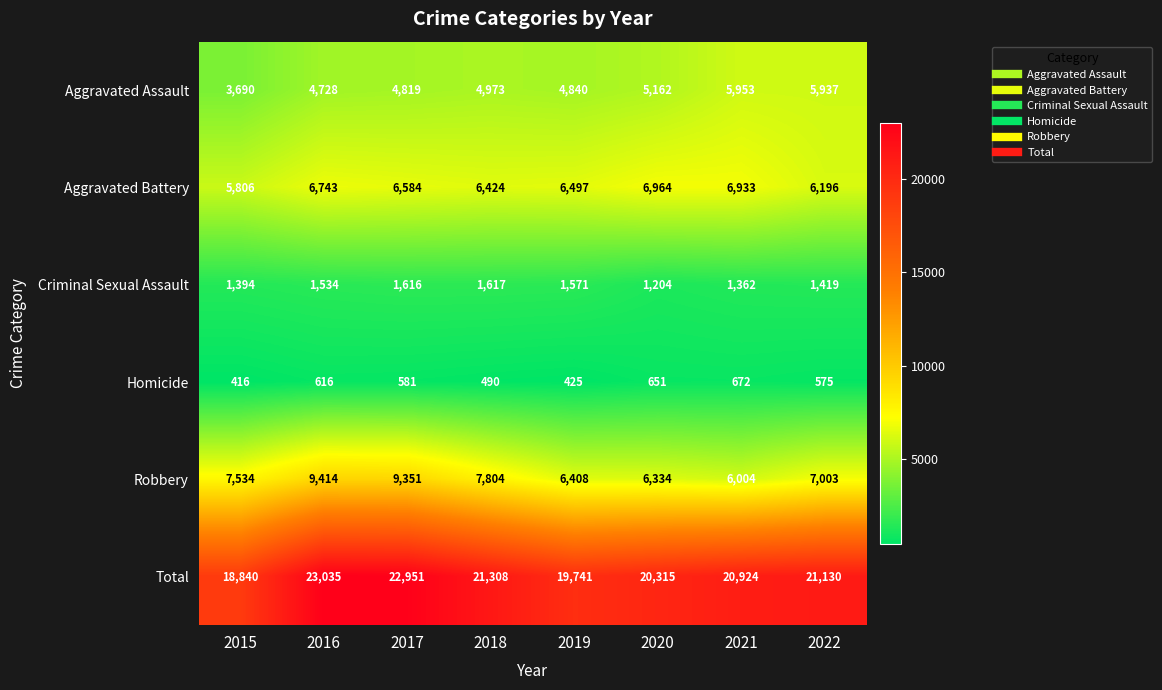

At which category is the sum across all series the highest?

2016